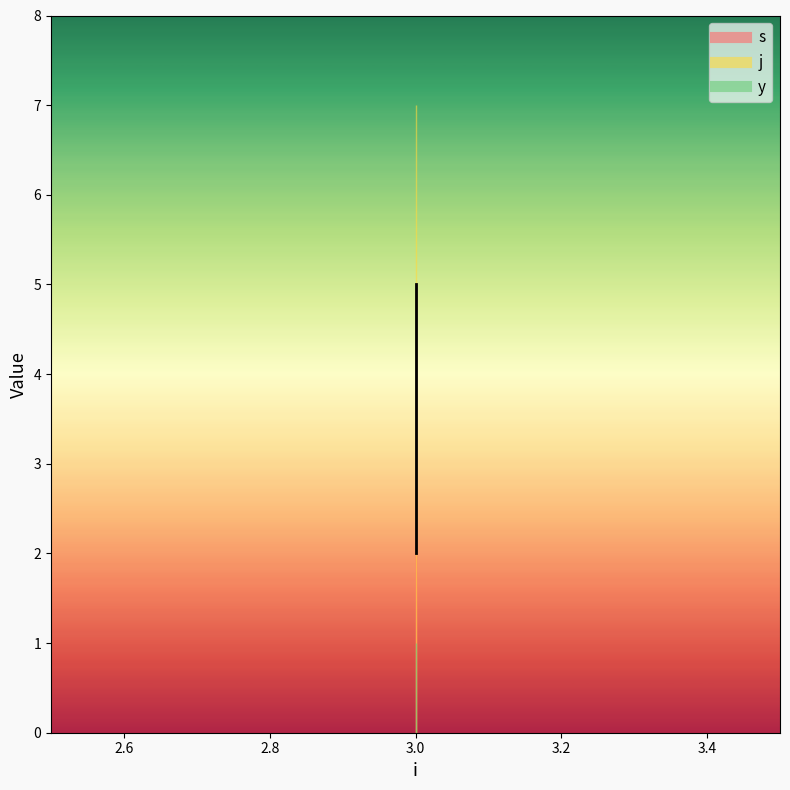

What are all the series names shown in the legend?

s, j, y